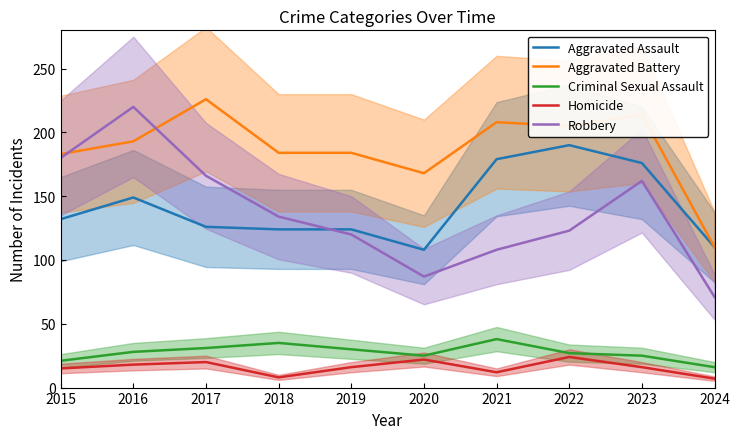

What is the value of the Robbery point at the 3rd from the left?

166